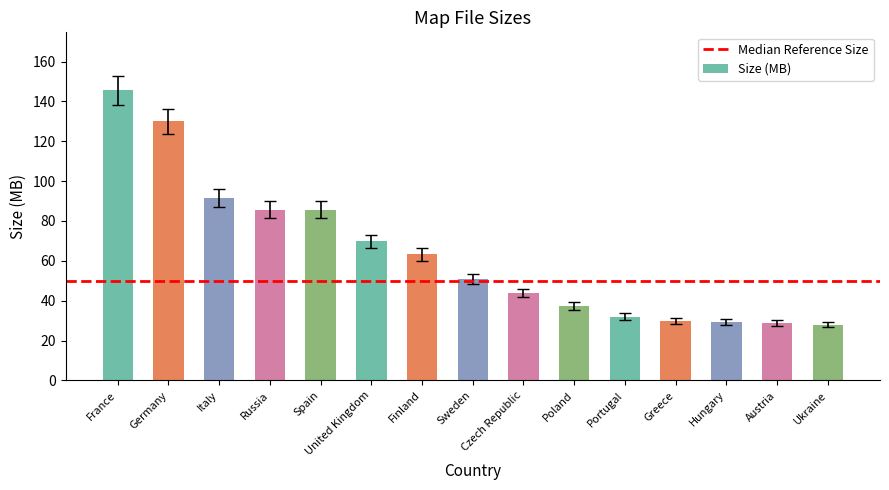

At which category does the chart reach its peak across all series?

France